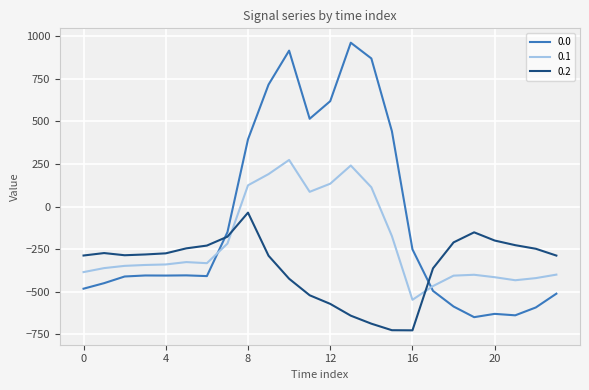

List the series in order of their overall mean, highest first.

0.0, 0.1, 0.2